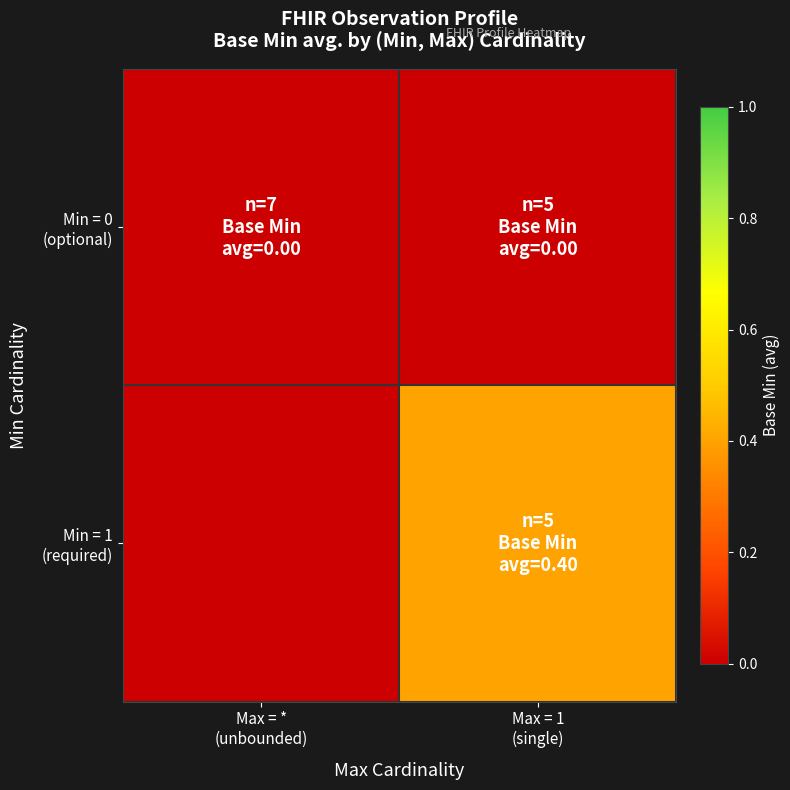

What is the difference between the highest and lowest values at Max = 1
(single)?

0.4